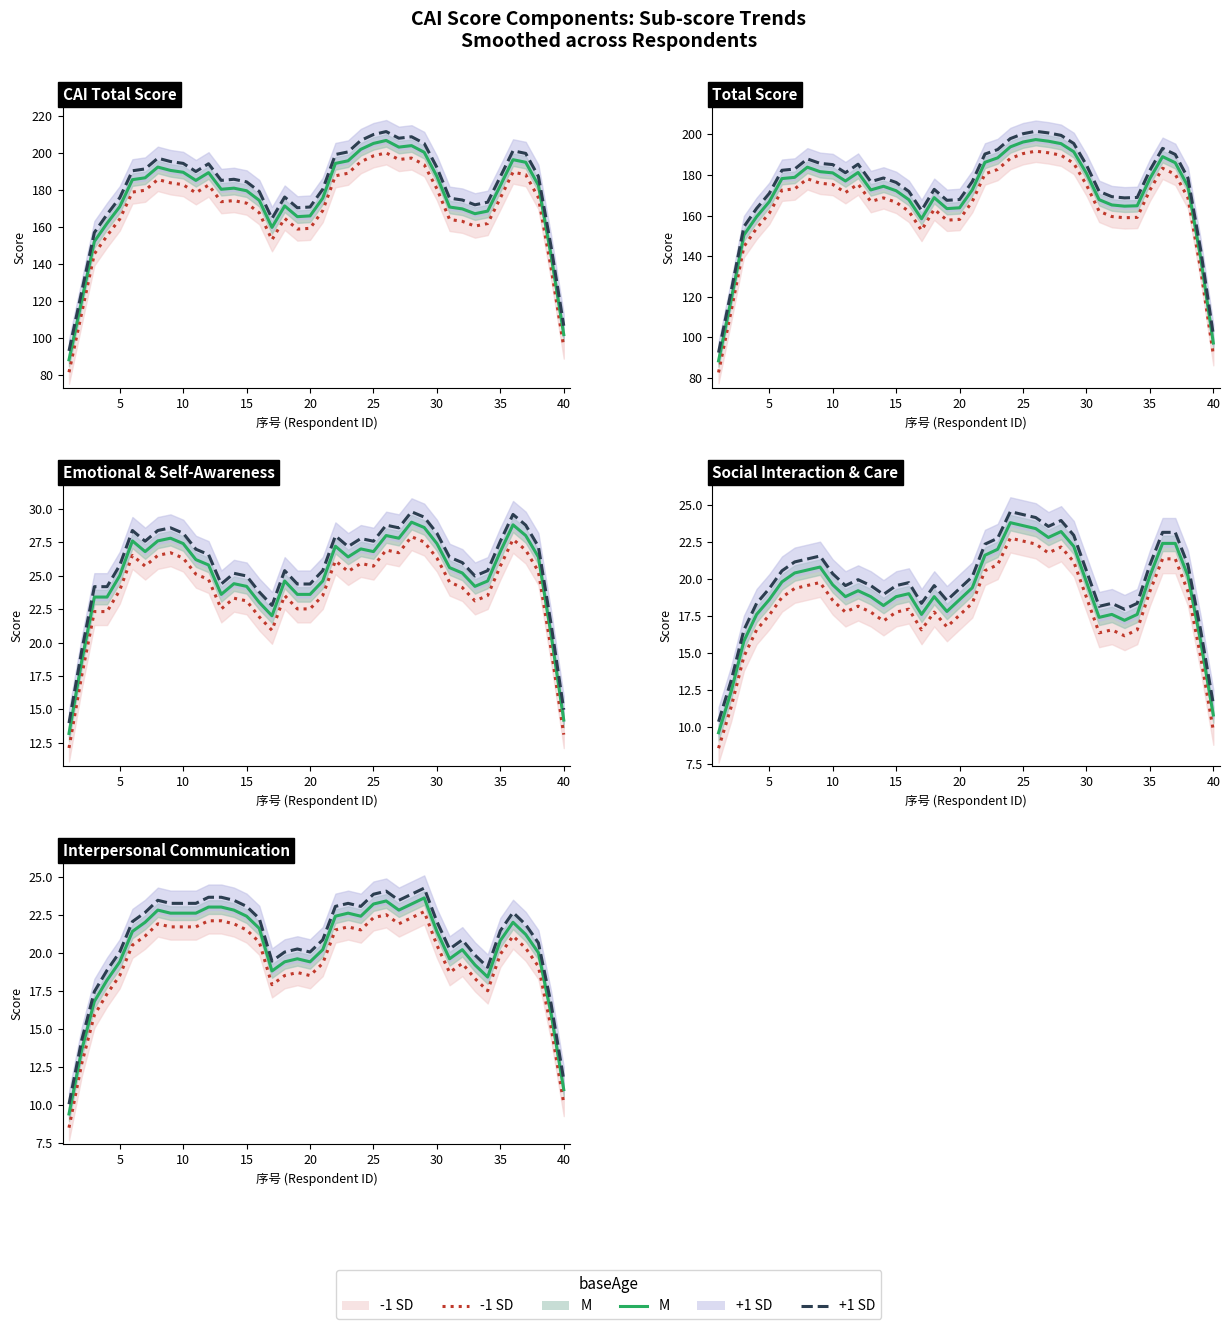

True or false: M line and +1 SD line cross at least once.

False